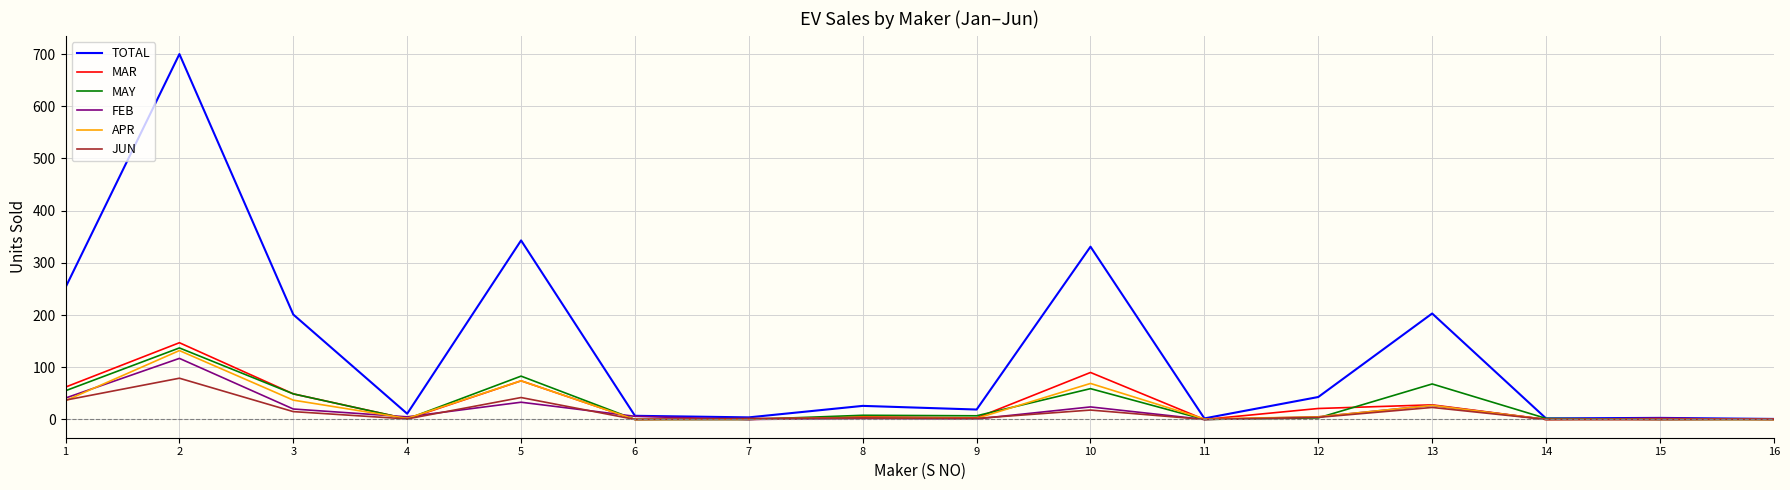

Is the value of JUN at 12 greater than the value of MAY at 2?

No